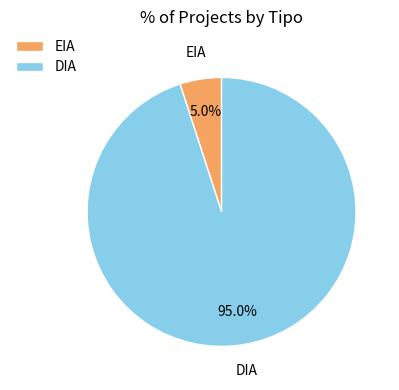

Count the number of slices in the pie.

2